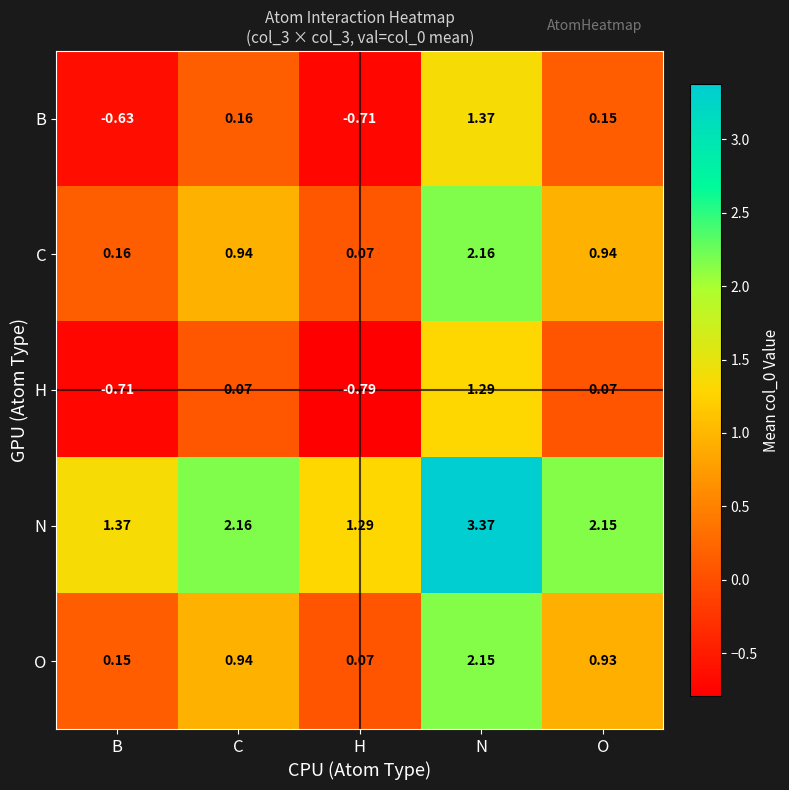

Where does the H series first go above 0?

C